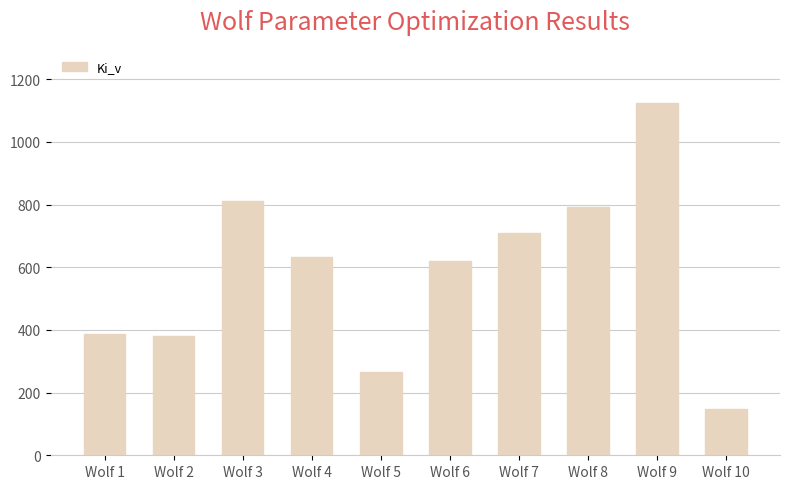

Reading left to right, what are all the values shown in this chart?

Wolf 1=387.8	Wolf 2=381.3	Wolf 3=811.6	Wolf 4=634.4	Wolf 5=265.3	Wolf 6=621.4	Wolf 7=709.3	Wolf 8=791.7	Wolf 9=1125.4	Wolf 10=146.3